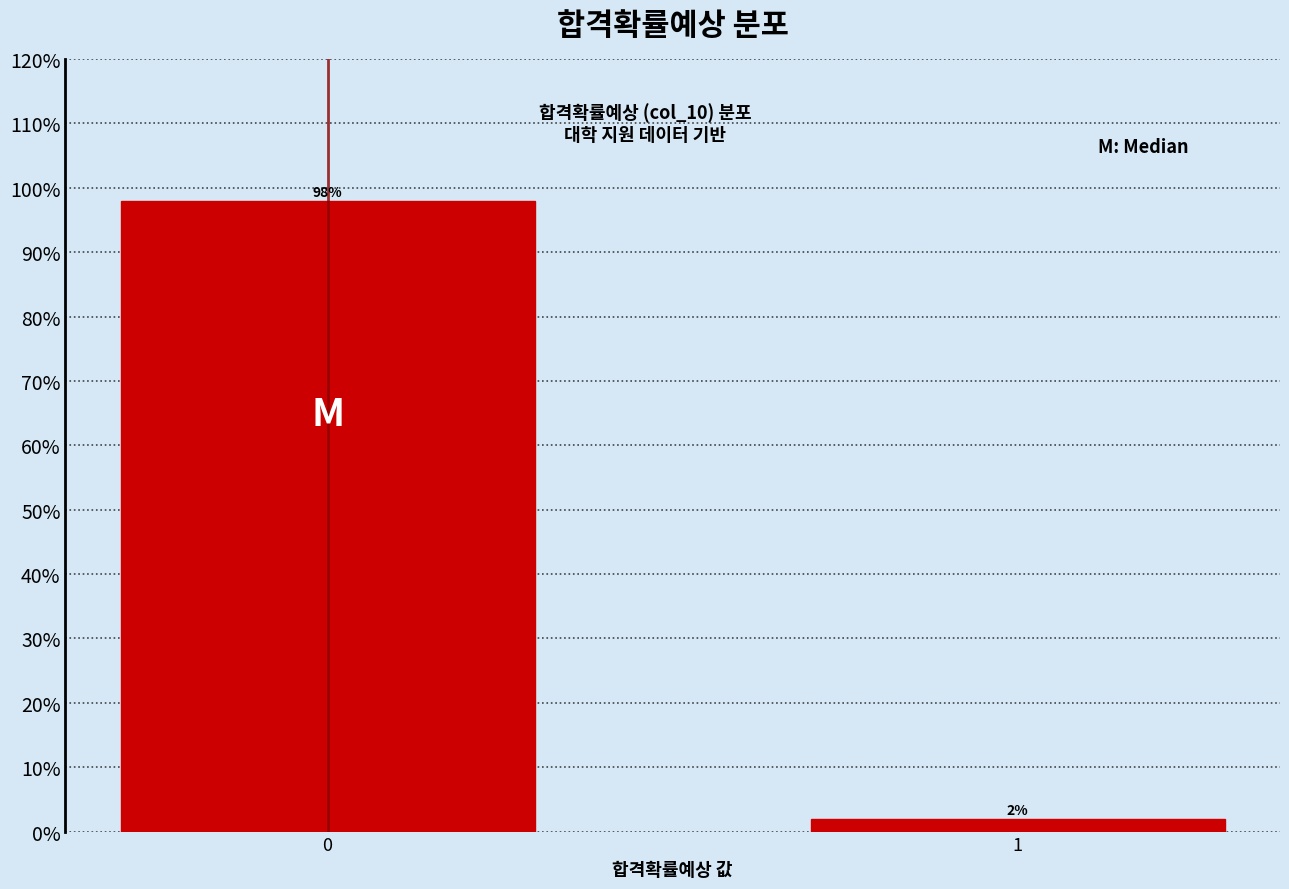

Reading right to left, what are all the values shown in this chart?

2	98